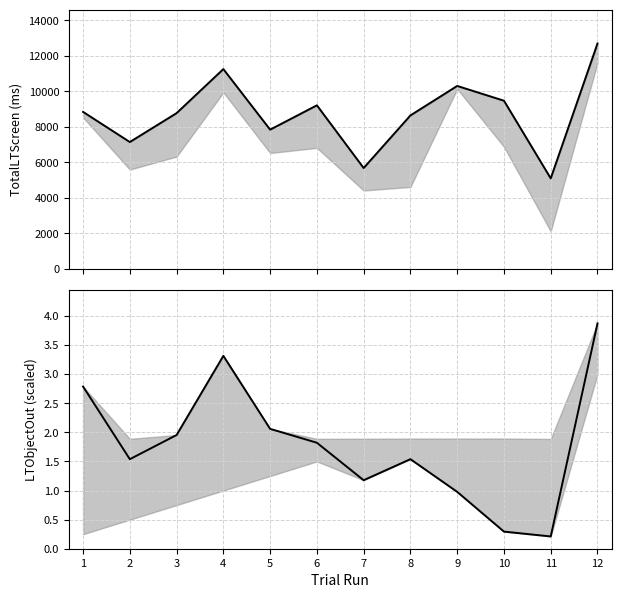

What is the maximum value for LTObjectOut (scaled)?

3.9